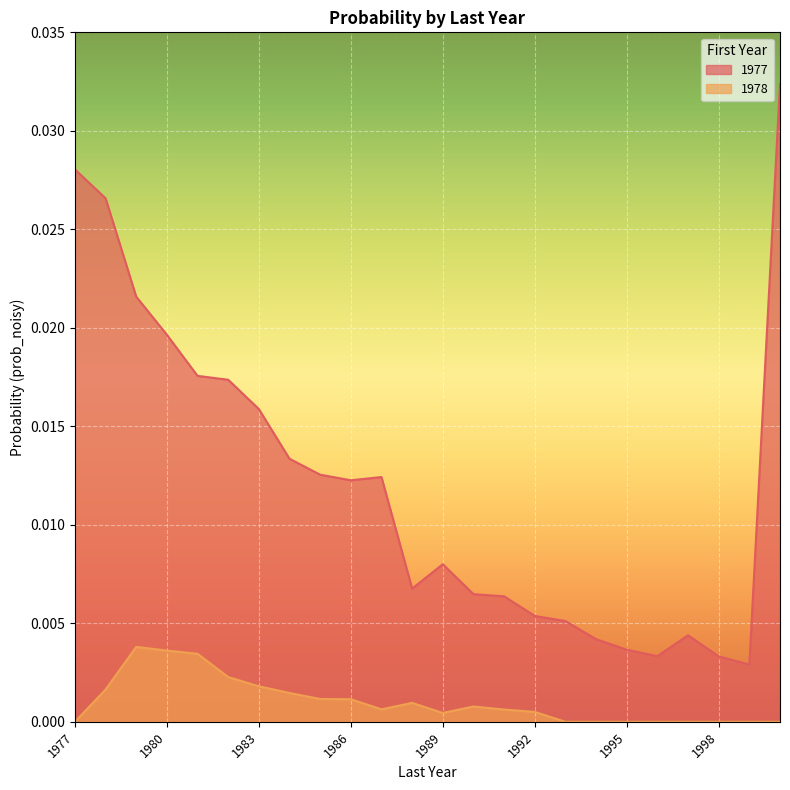

The 1978 series shows 0.0 at 1986. True or false?

False